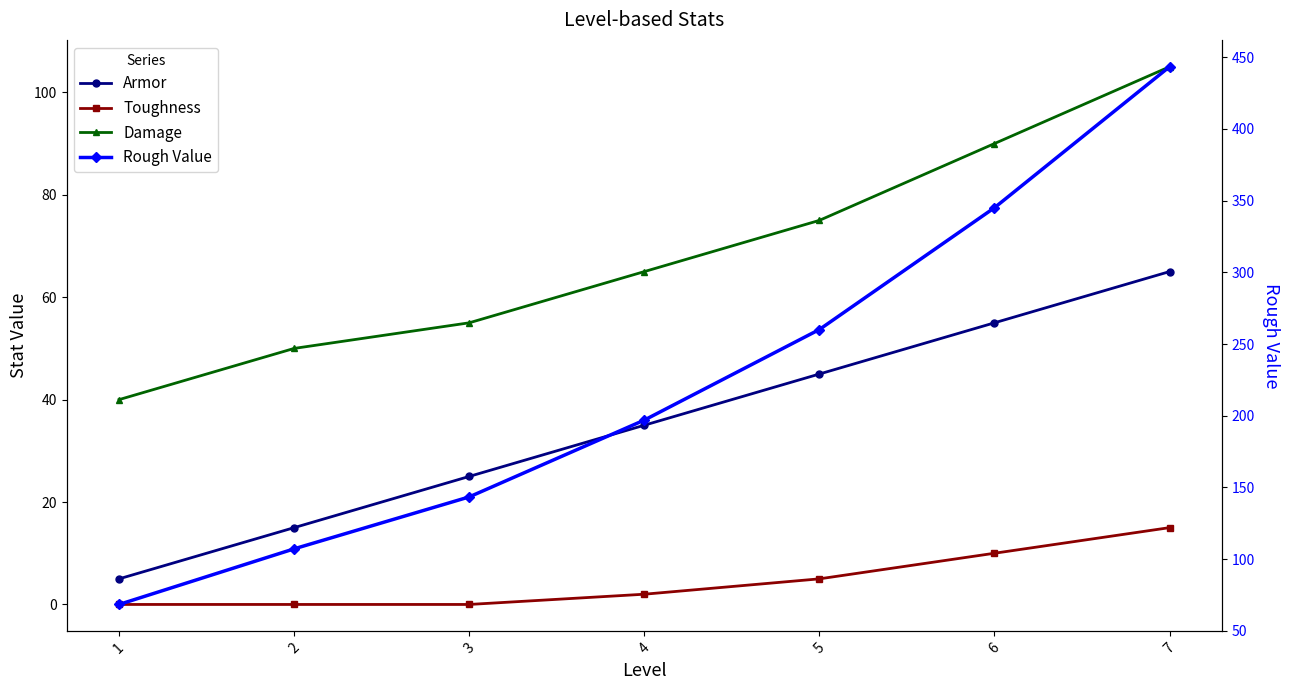

True or false: Toughness has a value of 7.6 at 2.

False